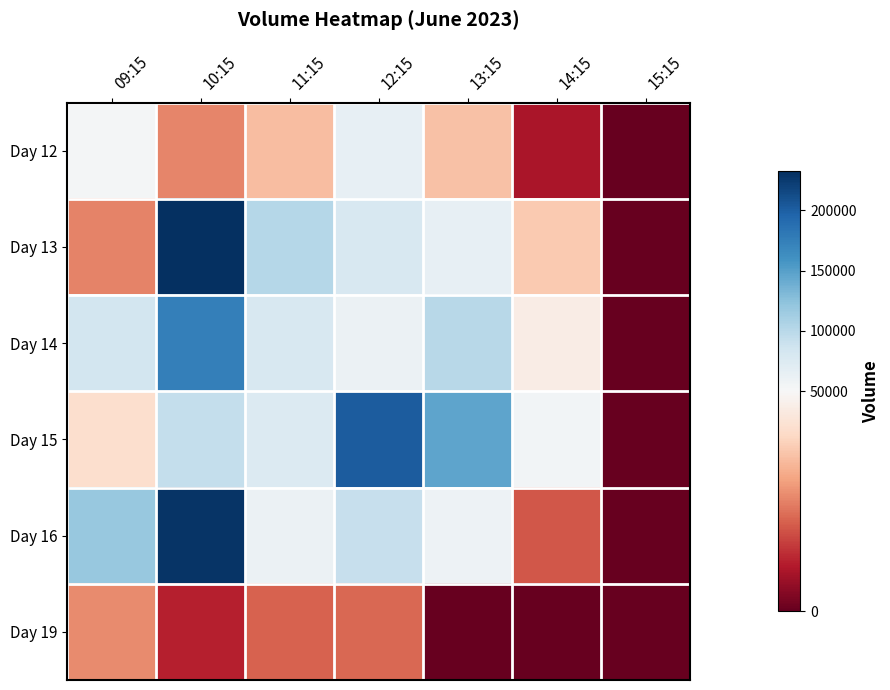

At how many categories does at least one series exceed 213411?

1